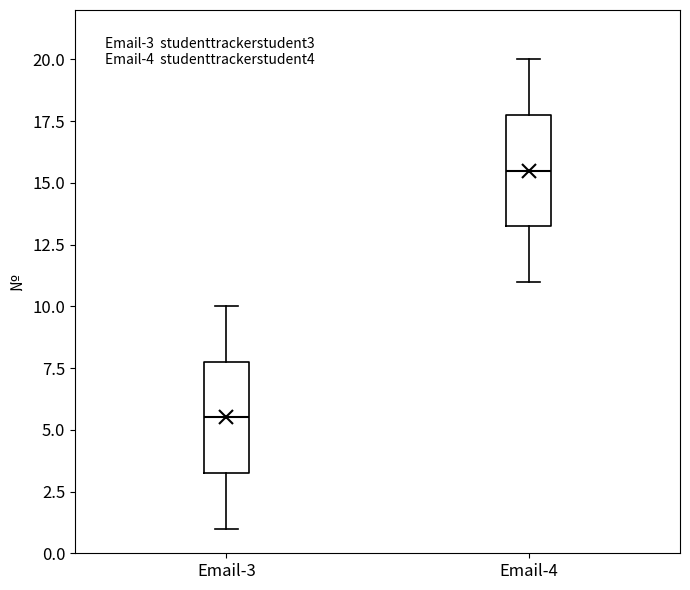

Which box has the lowest median line?

Email-3